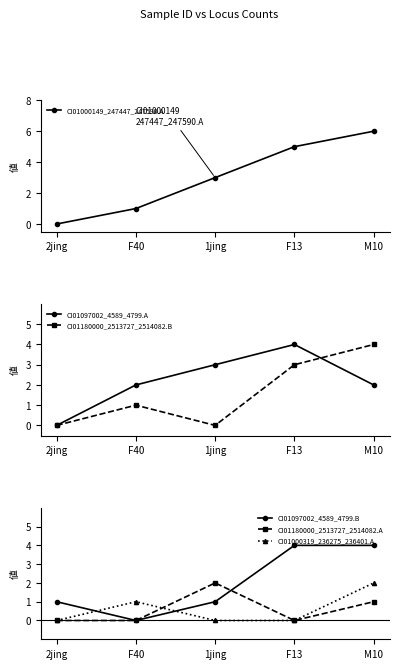

Reading left to right, transcribe all the data shown in this chart.

CI01000149_247447_247590.A: 2jing=0	F40=1	1jing=3	F13=5	M10=6
CI01097002_4589_4799.A: 2jing=0	F40=2	1jing=3	F13=4	M10=2
CI01180000_2513727_2514082.B: 2jing=0	F40=1	1jing=0	F13=3	M10=4
CI01097002_4589_4799.B: 2jing=1	F40=0	1jing=1	F13=4	M10=4
CI01180000_2513727_2514082.A: 2jing=0	F40=0	1jing=2	F13=0	M10=1
CI01000319_236275_236401.A: 2jing=0	F40=1	1jing=0	F13=0	M10=2